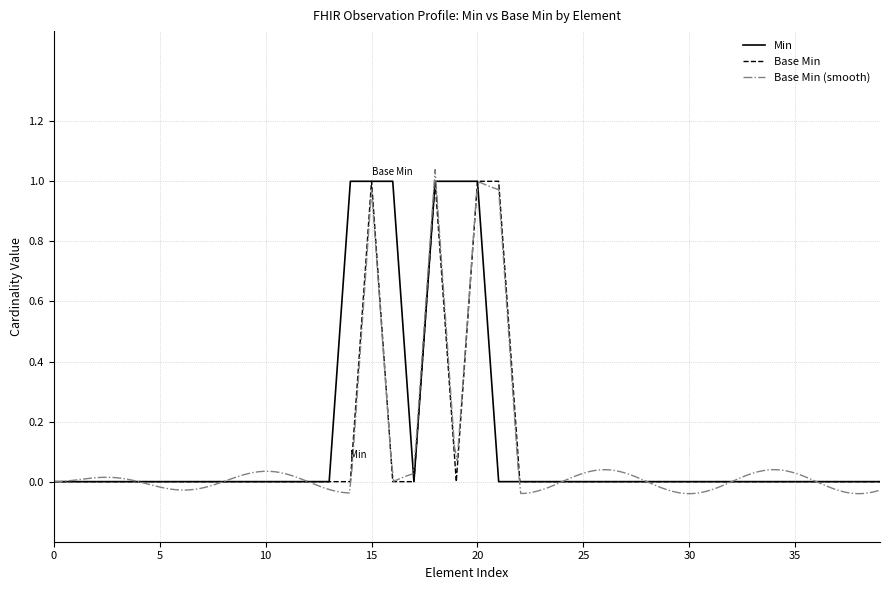

What is the label of the 26th point from the left?

25